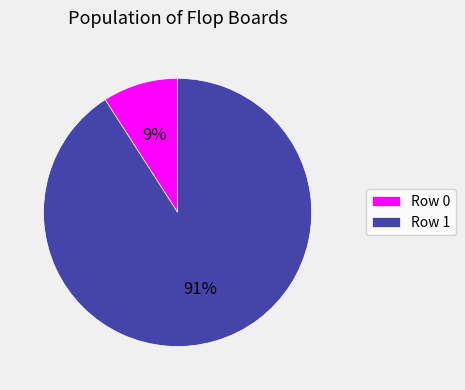

What percentage is the Row 1 slice, to the nearest percent?

91%